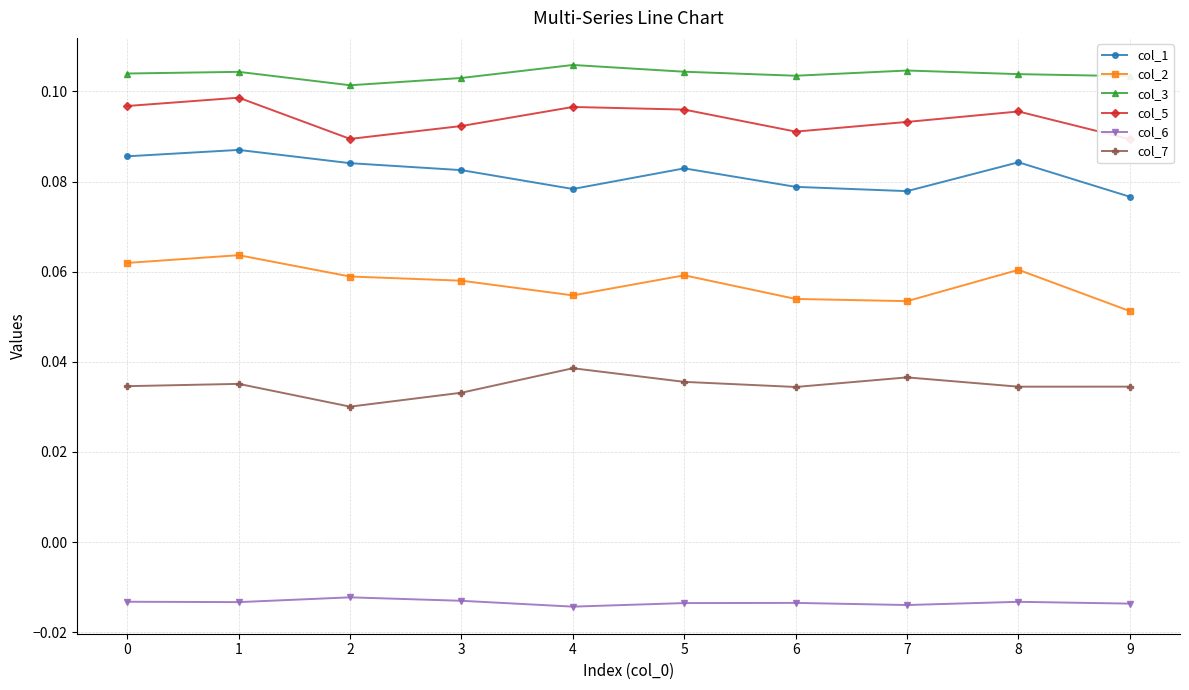

True or false: col_2 and col_6 cross at least once.

False